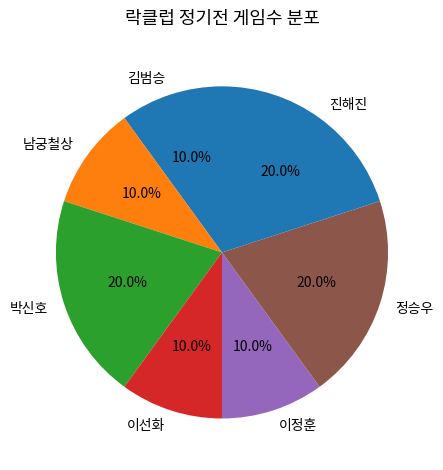

Is 정승우 the majority of the pie?

No